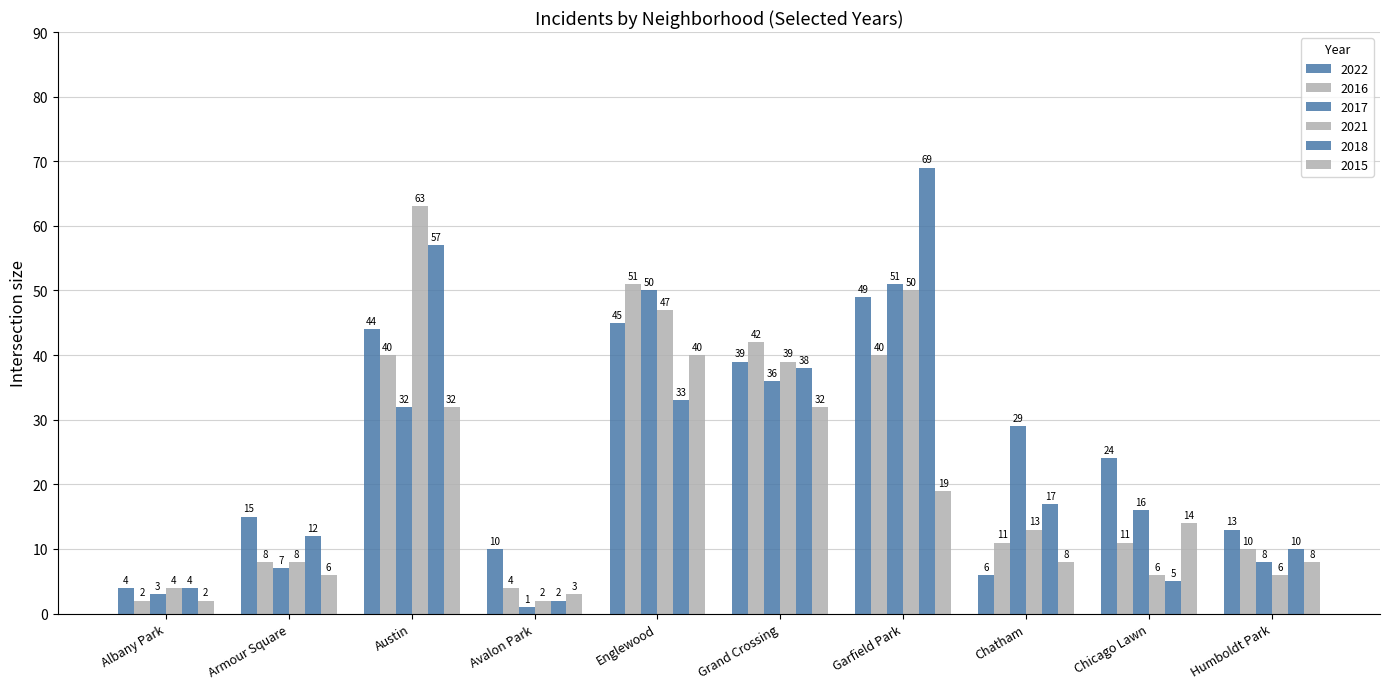

How many bars are there in each group?

6